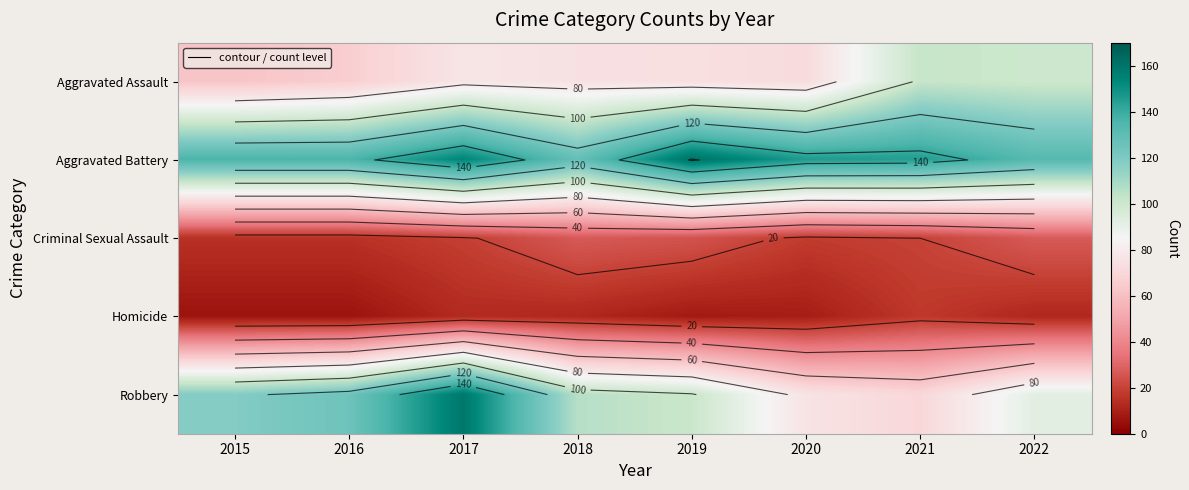

Is the value of Robbery at 2020 greater than the value of Criminal Sexual Assault at 2017?

Yes